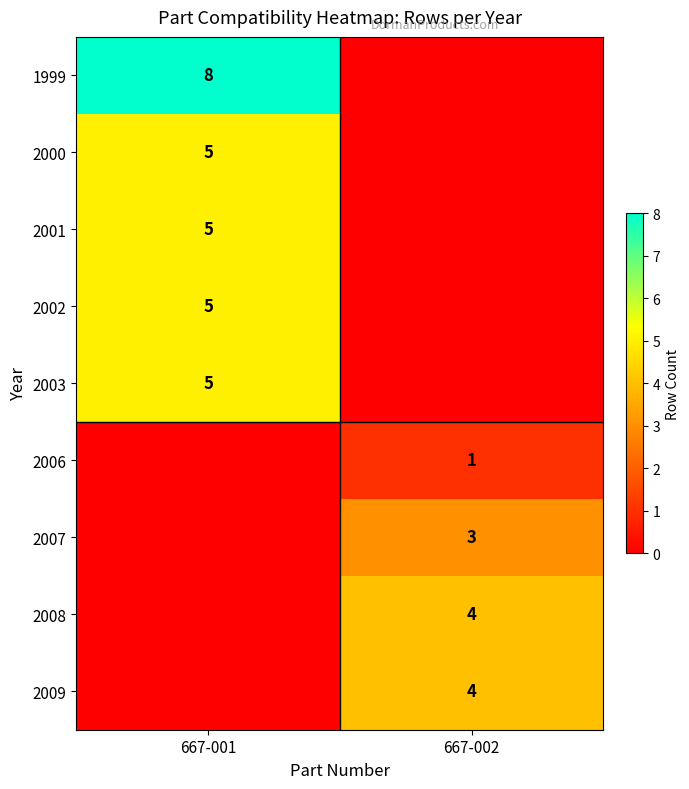

The value of 2006 at 667-002 is 0. True or false?

False